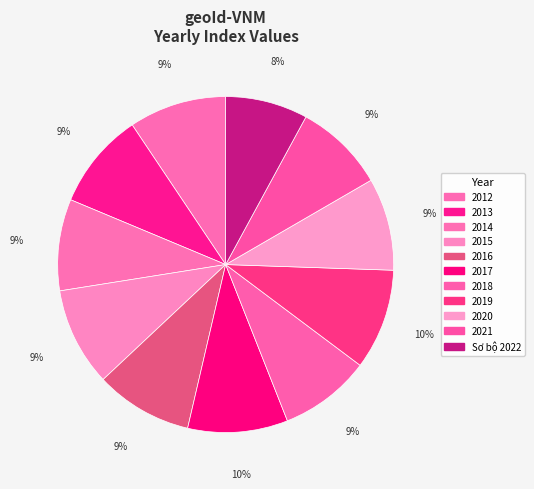

How many slices are in this pie chart?

11